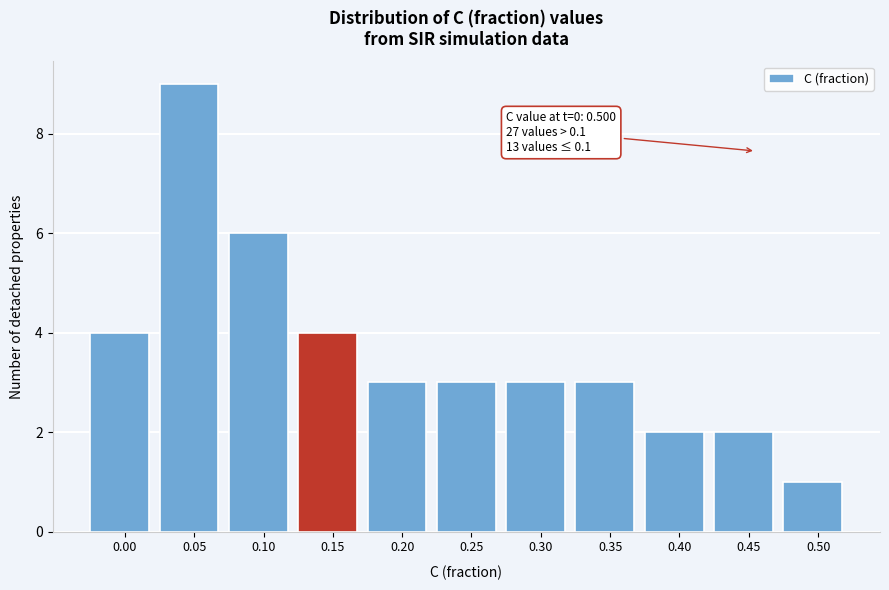

Reading left to right, transcribe all the data shown in this chart.

4	9	6	4	3	3	3	3	2	2	1